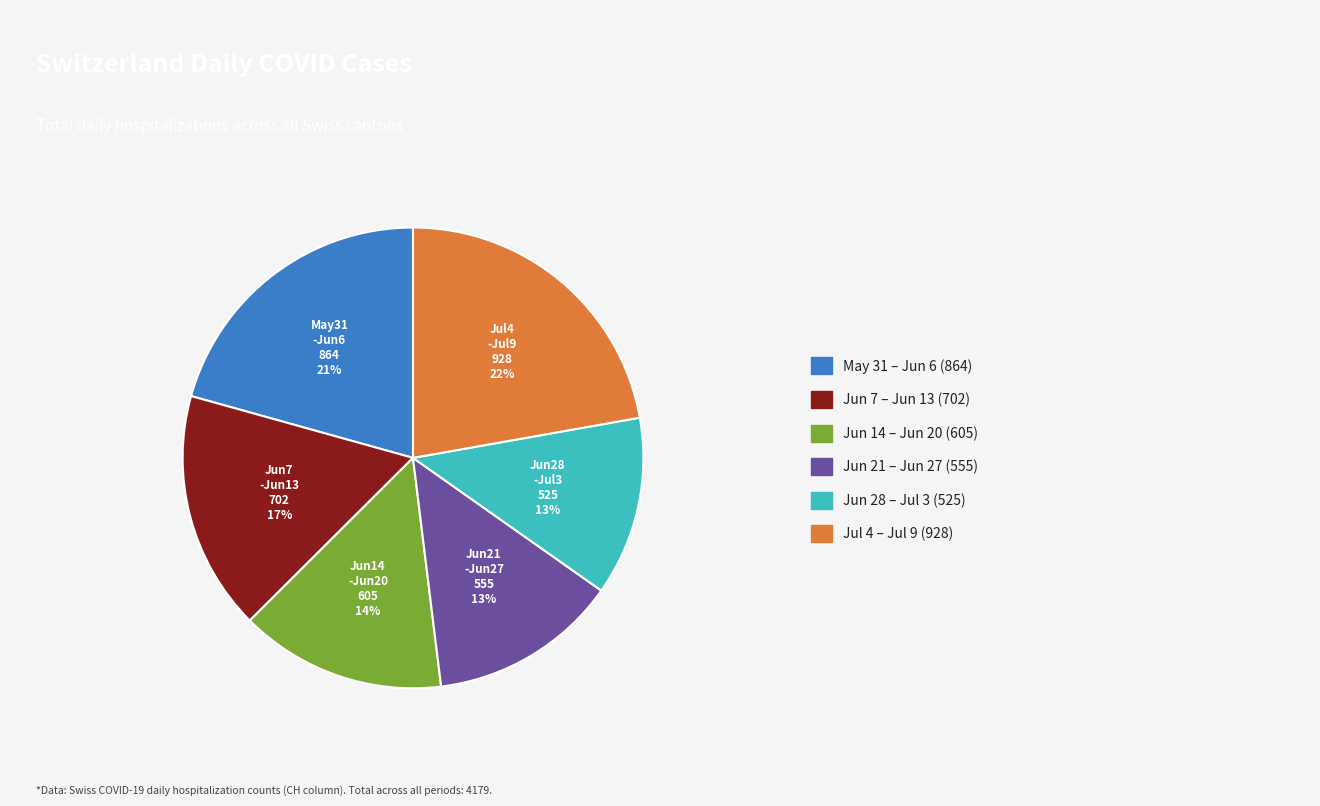

To the nearest percent, what is the average slice percentage?

17%